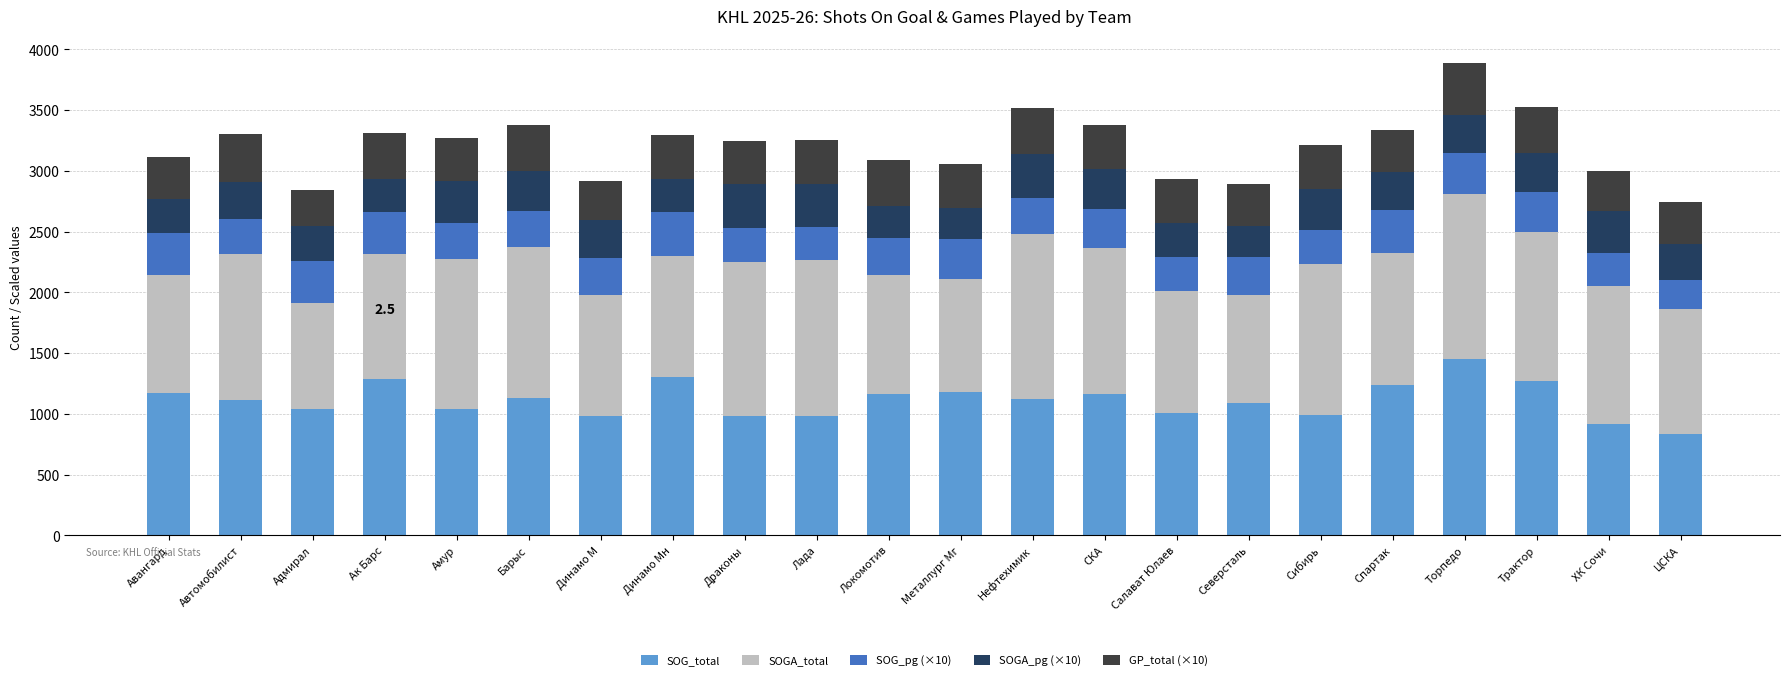

What is the sum of all SOG_total values?

24496